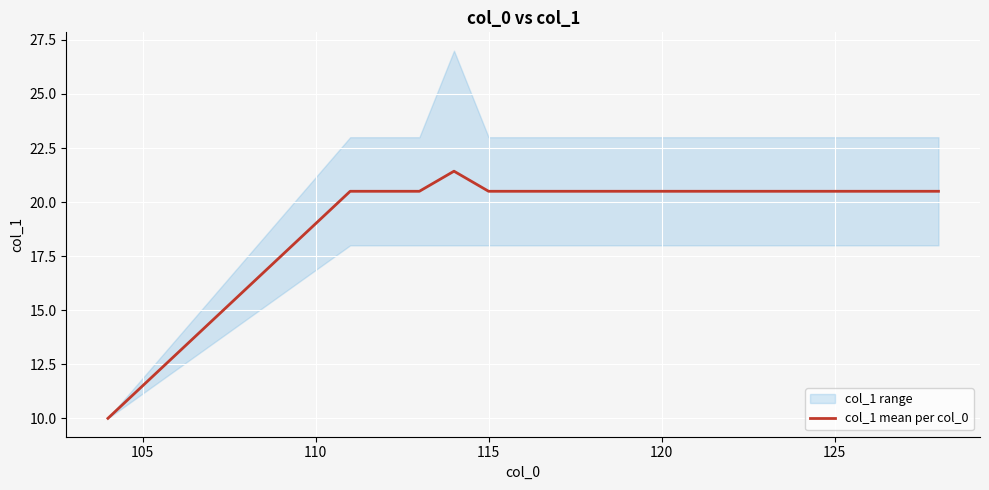

The value of col_1 mean per col_0 at 120 is 4.5. True or false?

False